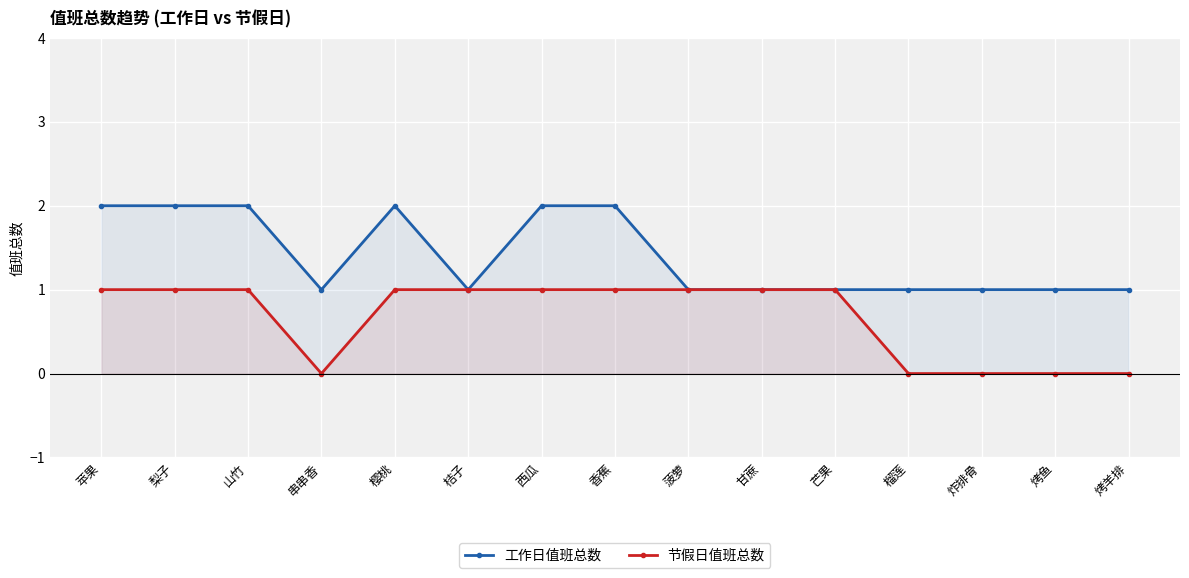

What is the difference between the maximum and second lowest values in the 节假日值班总数 series?

1